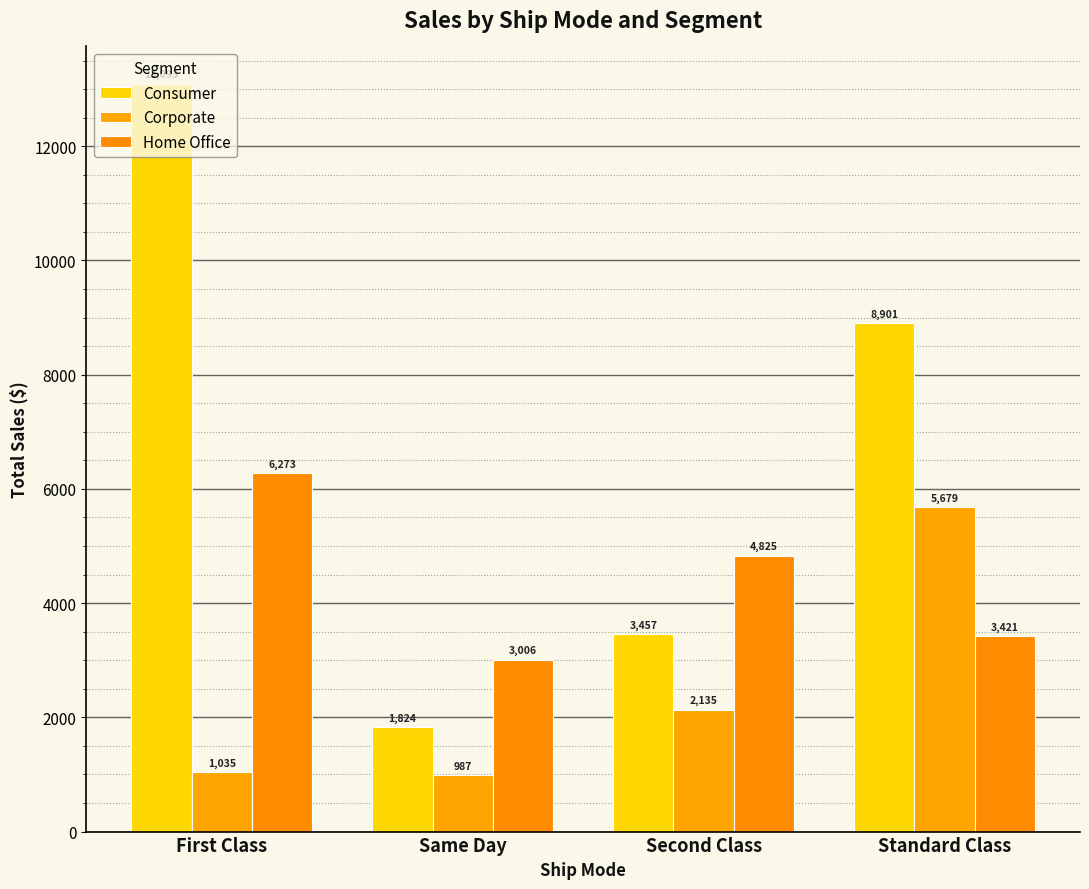

Reading left to right, what are all the values shown in this chart?

Consumer: First Class=13093.1	Same Day=1823.5	Second Class=3456.7	Standard Class=8901.2
Corporate: First Class=1034.7	Same Day=987.3	Second Class=2134.6	Standard Class=5678.9
Home Office: First Class=6273.3	Same Day=3005.7	Second Class=4824.9	Standard Class=3421.0